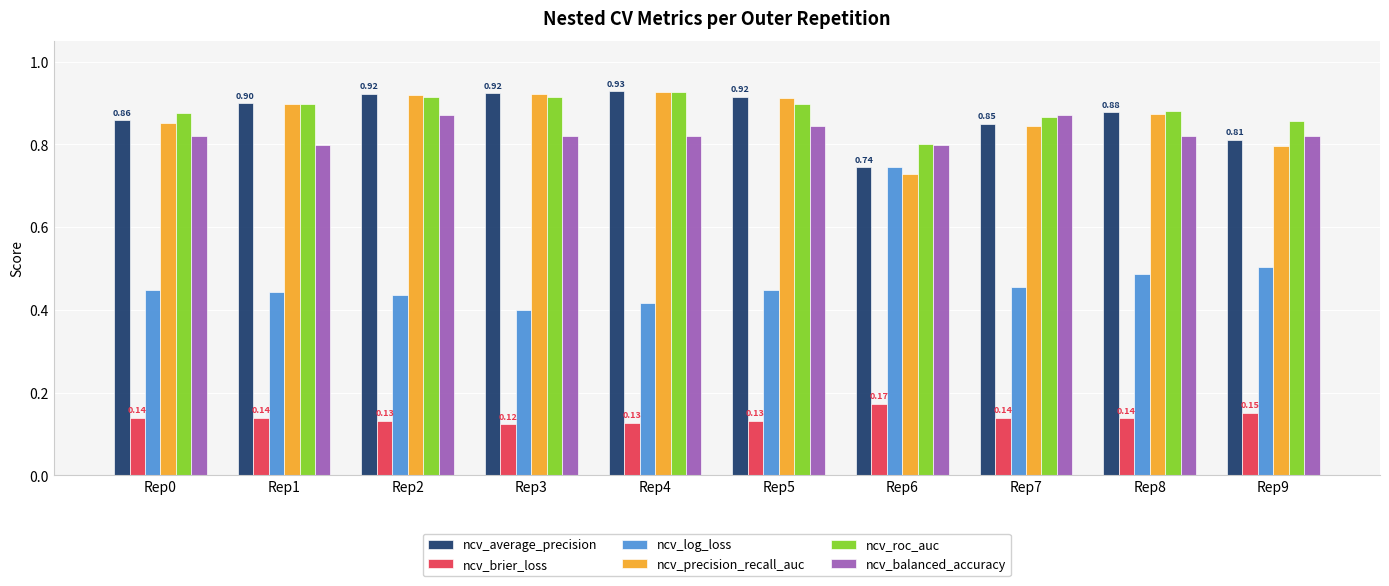

What are all the series names shown in the legend?

ncv_average_precision, ncv_brier_loss, ncv_log_loss, ncv_precision_recall_auc, ncv_roc_auc, ncv_balanced_accuracy